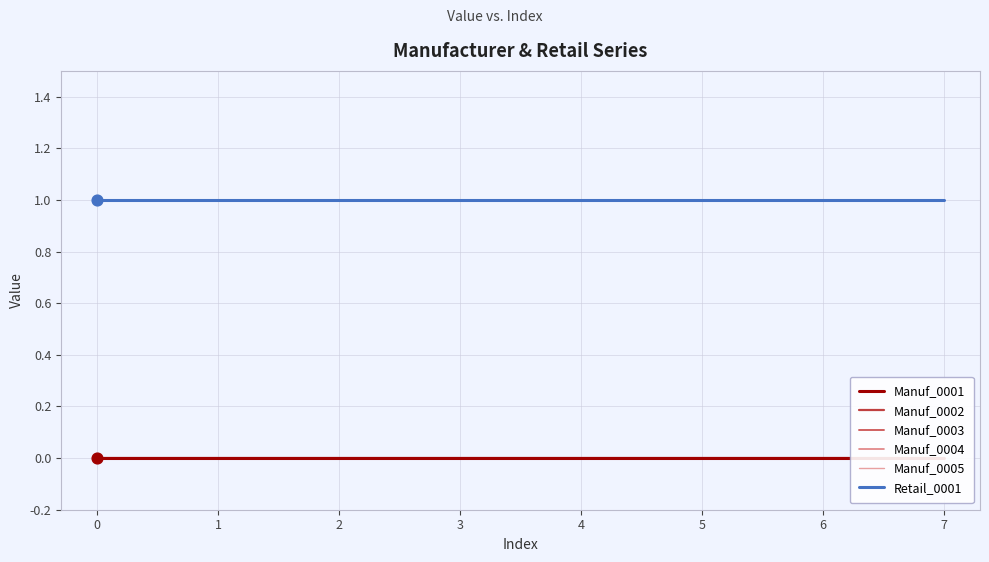

Which series reaches the maximum Y coordinate?

Retail_0001